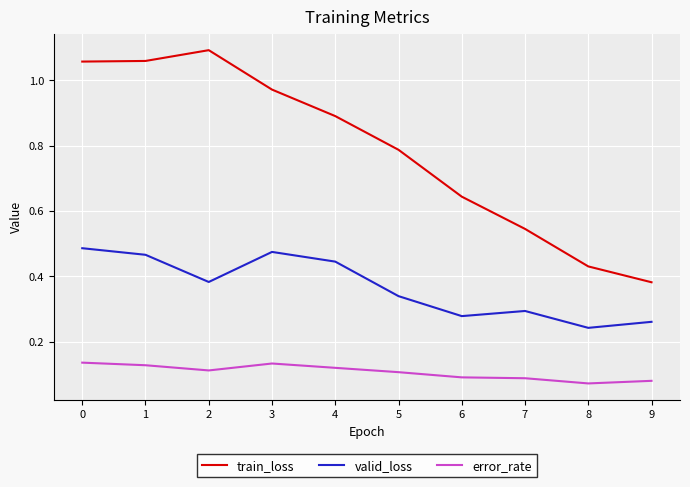

True or false: error_rate has a value of 0.2 at 4.

False